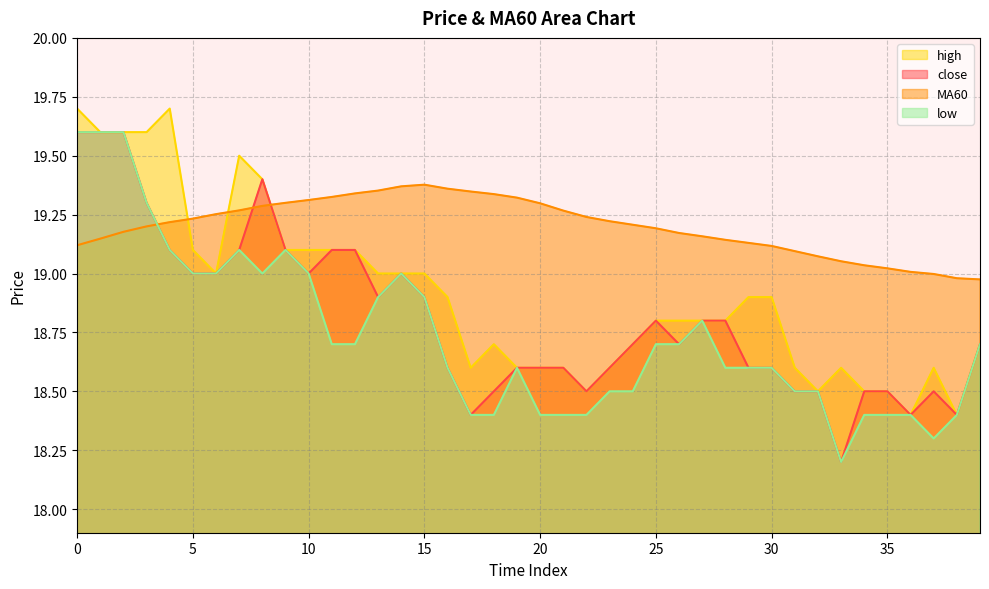

What is the value of the MA60 point at the 39th from the left?

19.0